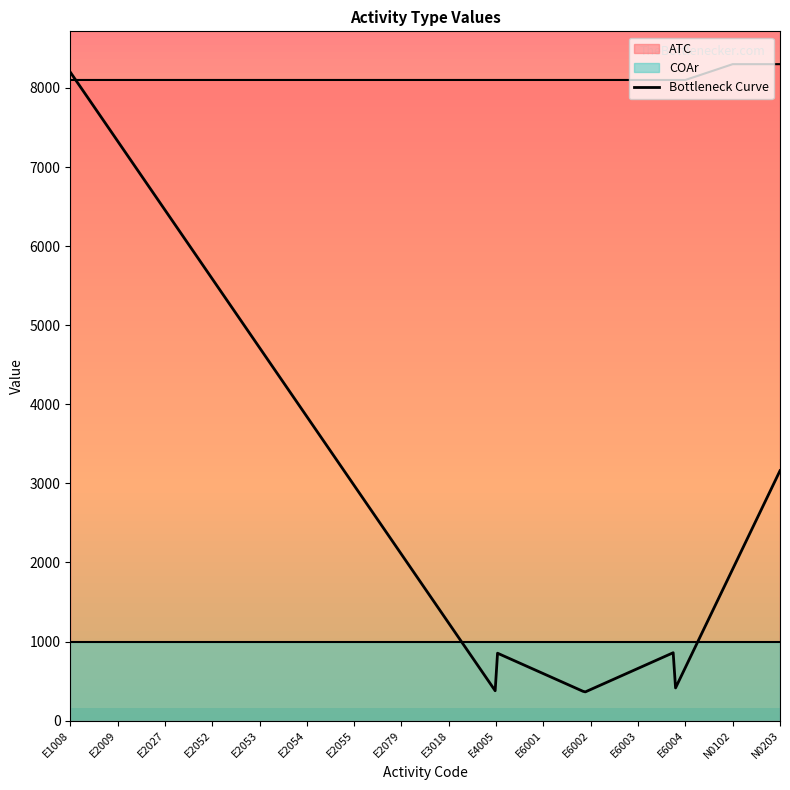

True or false: the data shows 8101 at E2027.

True